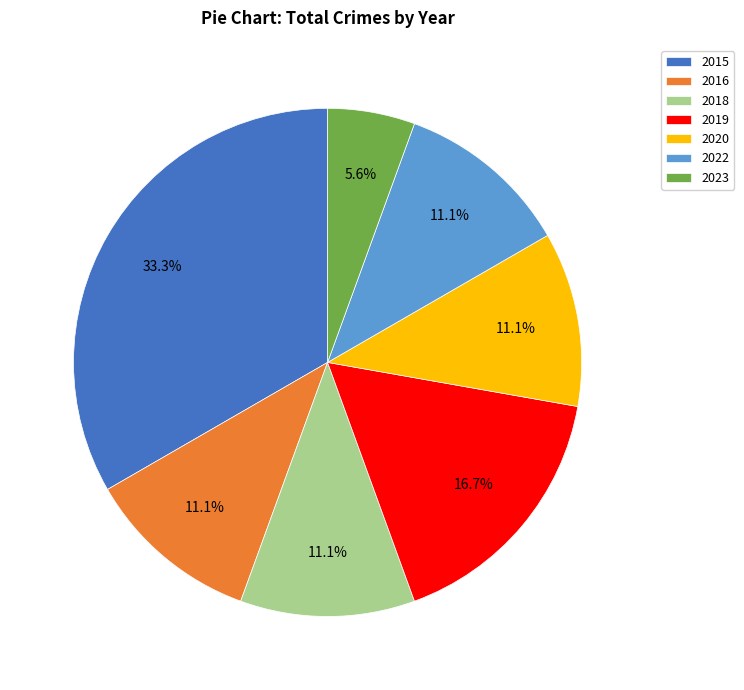

Do 2015 and 2016 together represent more than half of the pie?

No